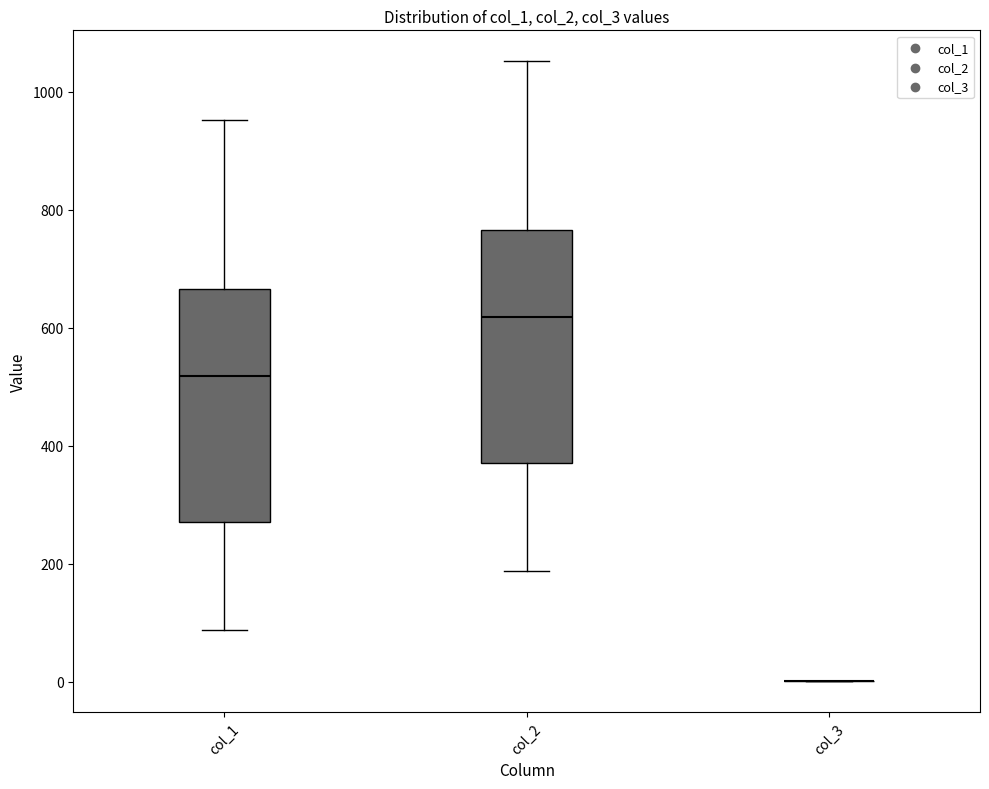

Reading left to right, transcribe this box plot: for each box, give where its median line is, the range the box spans, and where its two whiskers end, as read against the y-axis. The values are not printed on the chart, so give them approximately, as read against the axis.

col_1: median 520, box 280 to 660, whiskers 80 to 960
col_2: median 620, box 380 to 760, whiskers 180 to 1060
col_3: box collapsed to a line at 0, whiskers 0 to 0